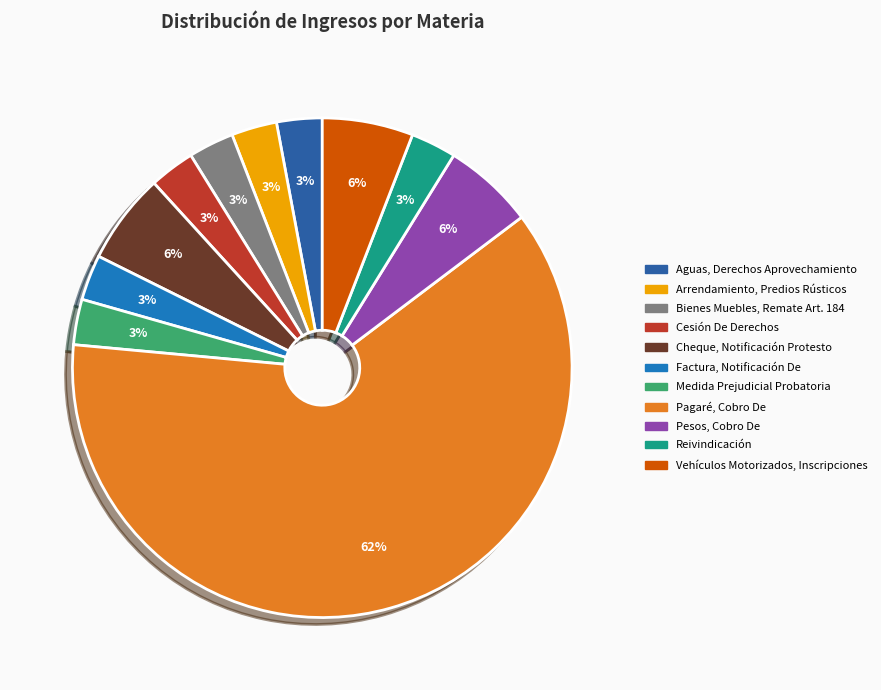

Is there any slice that represents more than half of the pie?

Yes